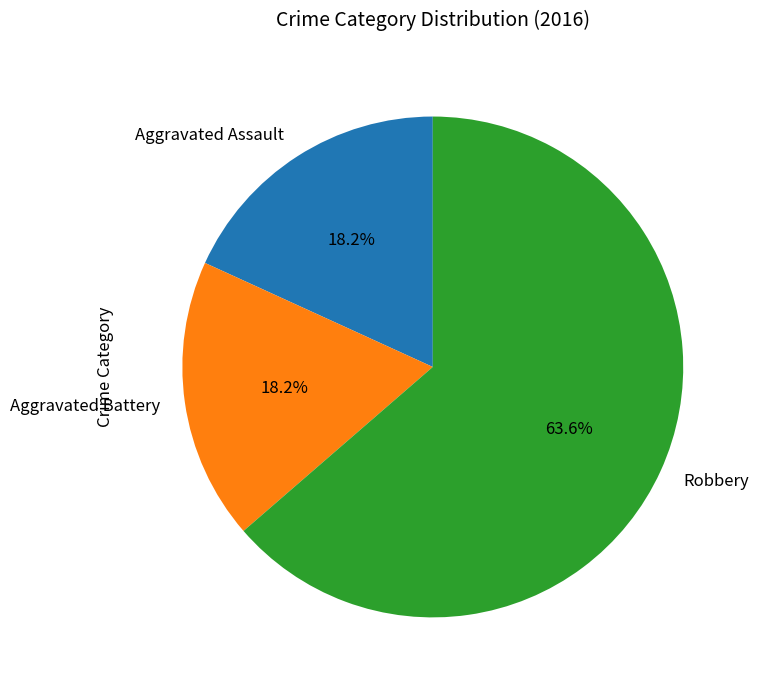

How many slices are in this pie chart?

3